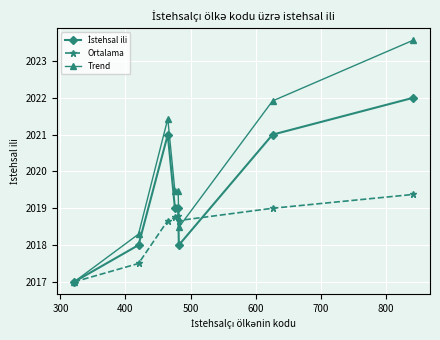

Which series has the largest total across all categories?

Trend